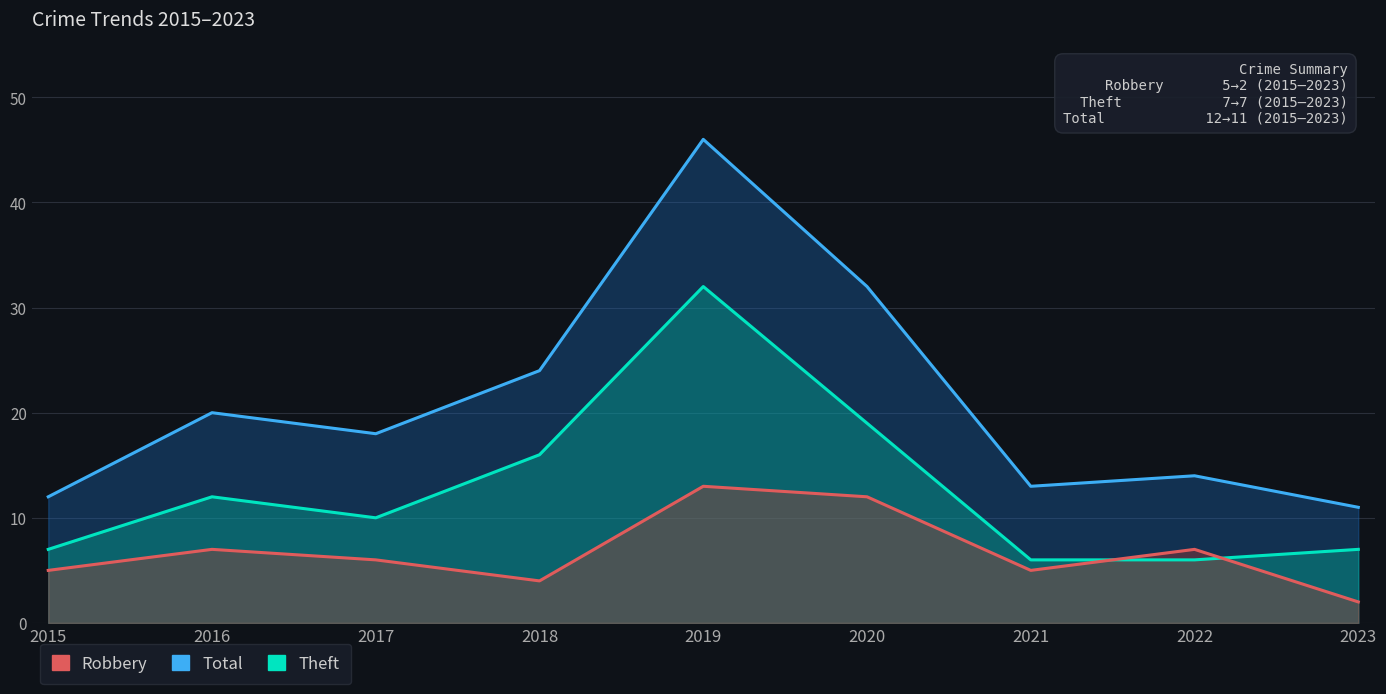

Where is Total nearest to the value 28?

2018